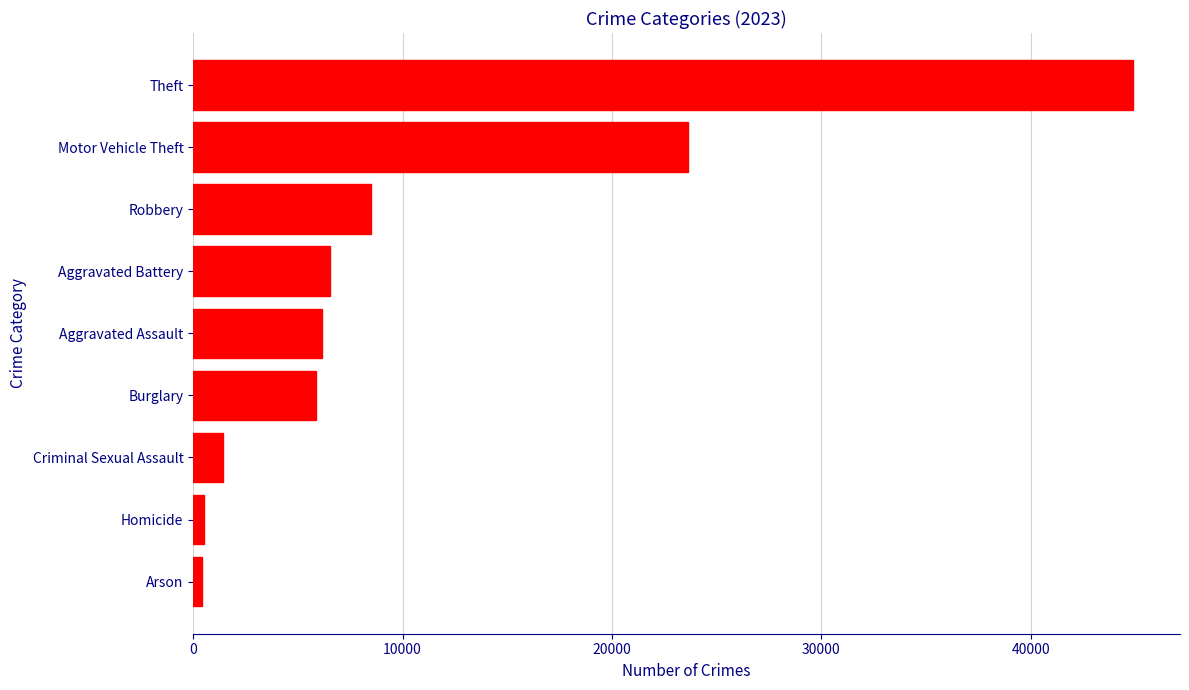

What is the change in value from Criminal Sexual Assault to Burglary?

+4425